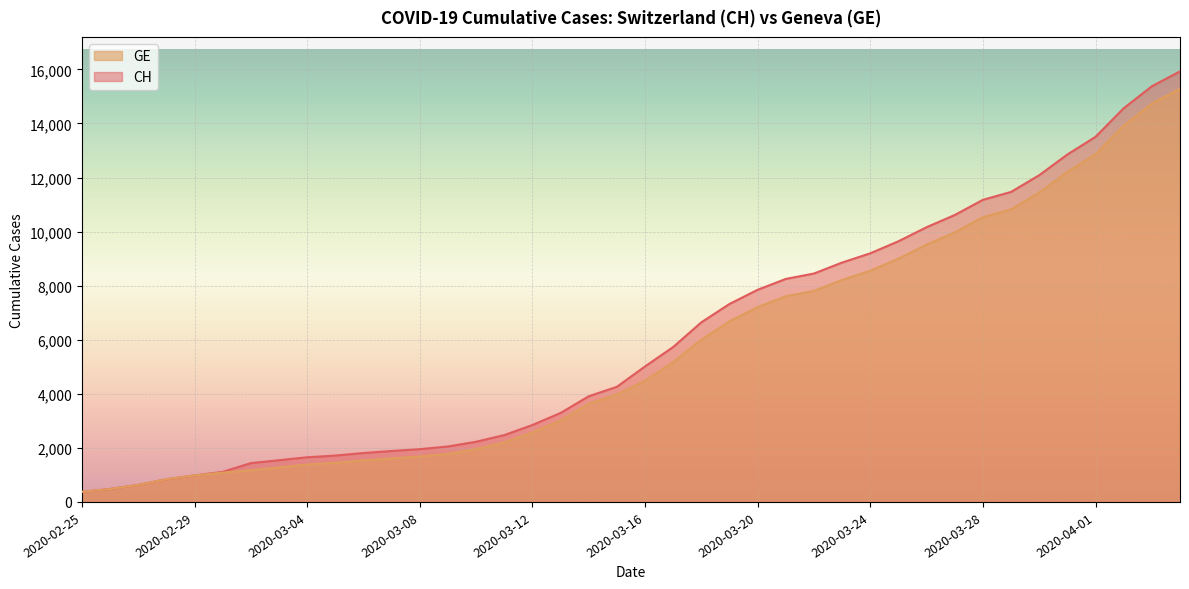

What is the difference between the GE values at 2020-03-18 and 2020-03-20?

1203